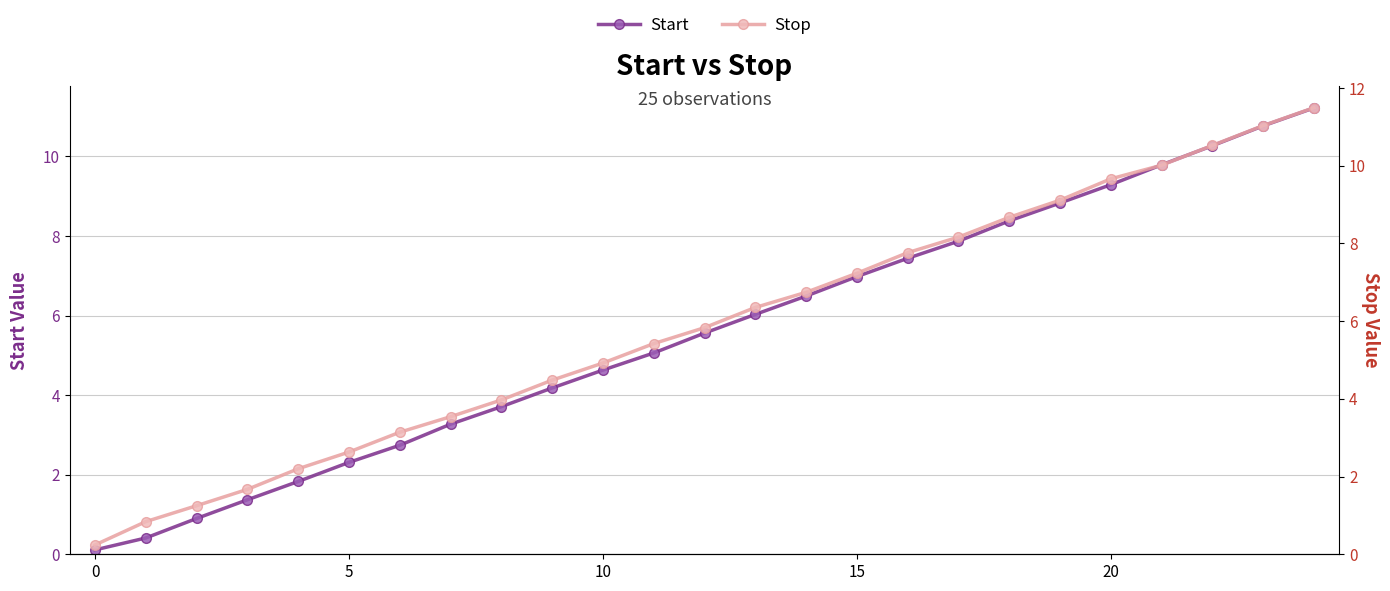

Does the chart have visible grid lines?

Yes